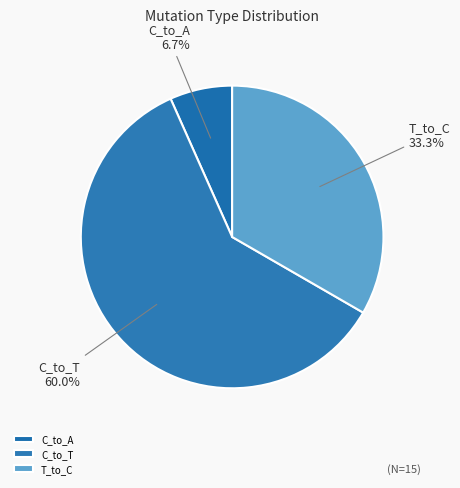

To the nearest percent, what is the difference between the largest and smallest slice percentages?

53%